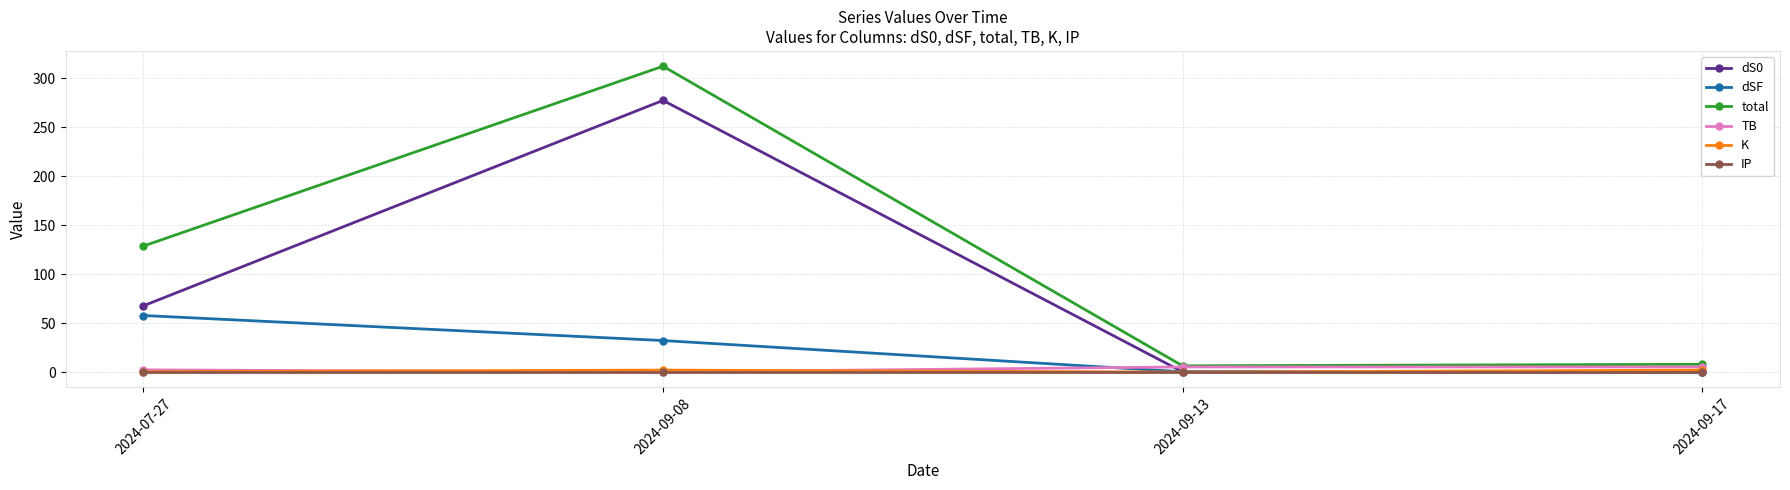

Is it true that dSF equals 0.2 at 2024-09-17?

True